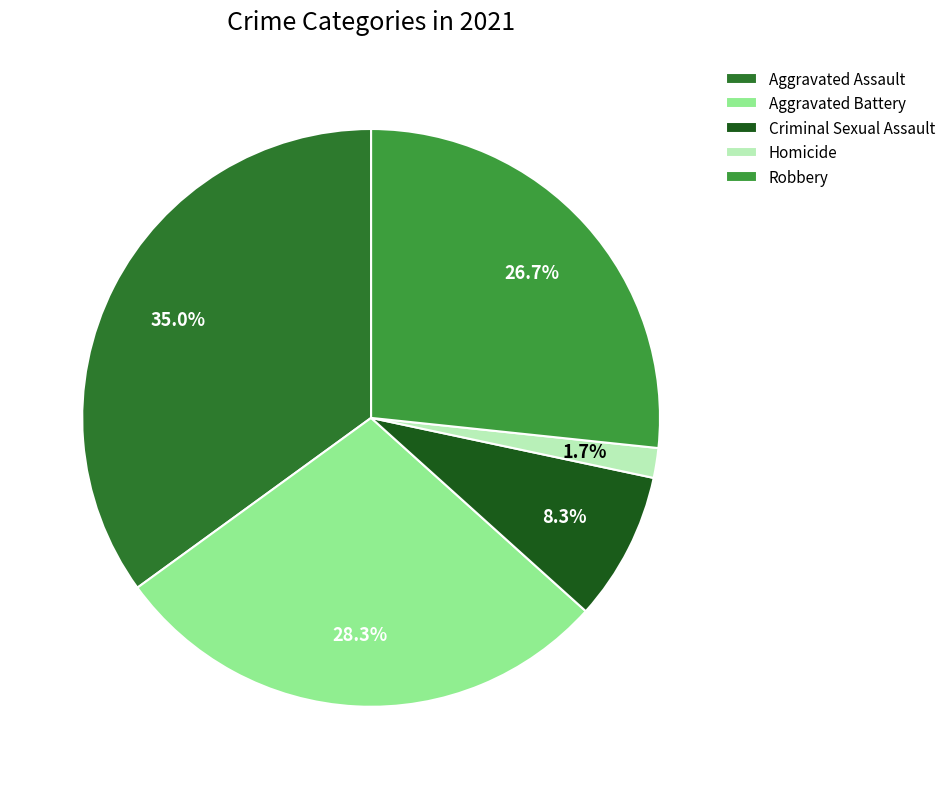

To the nearest percent, what portion does Robbery represent?

27%